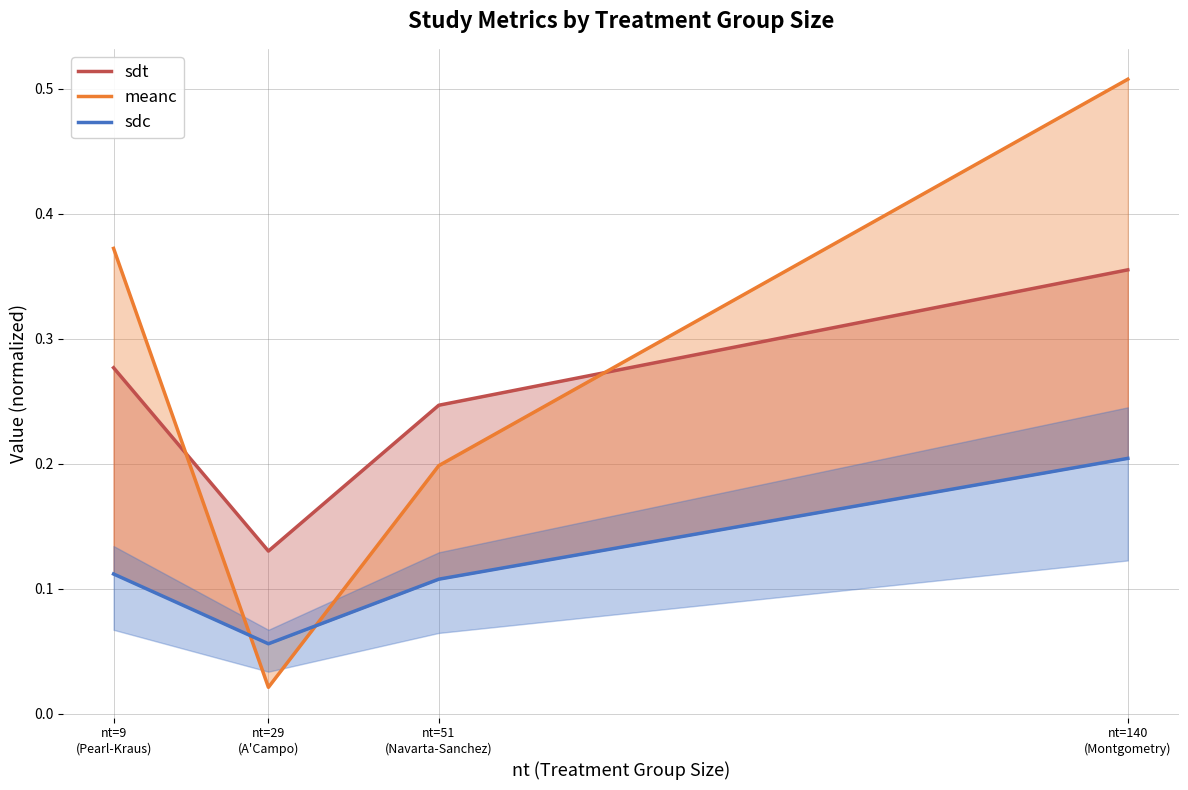

True or false: meanc has more than 1 interior local peaks.

False